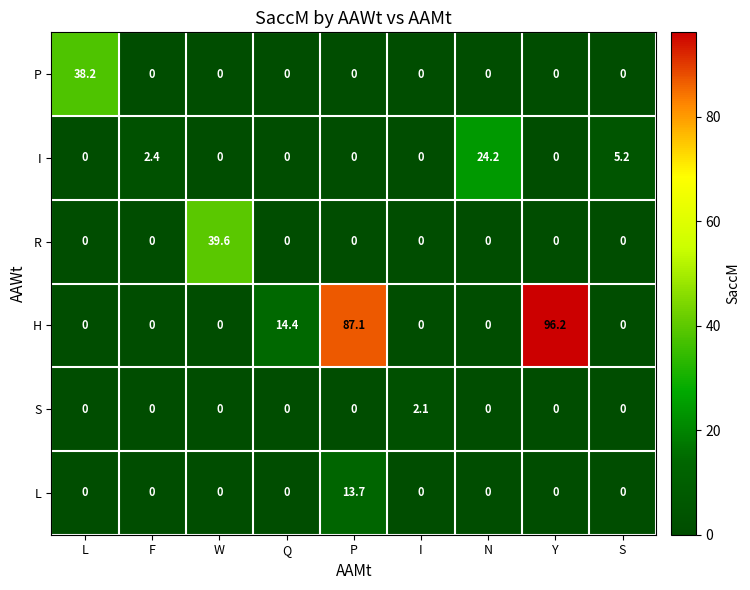

At how many categories does at least one series exceed 12?

6